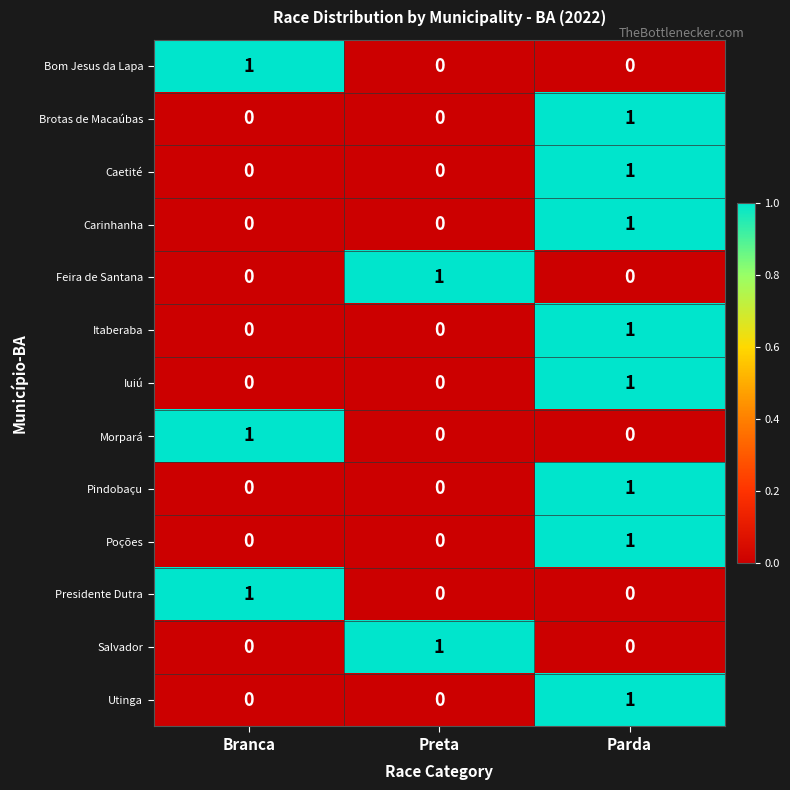

The Feira de Santana series shows 0 at Preta. True or false?

False